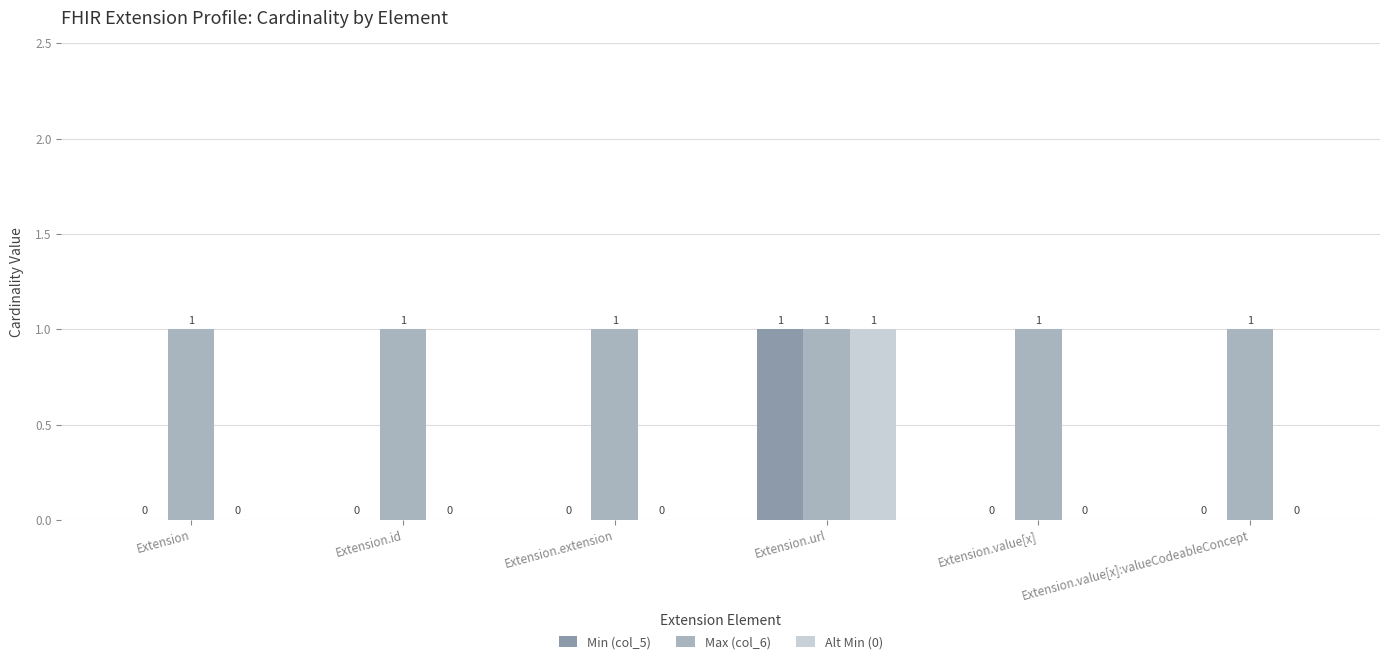

How many Alt Min (0) values are between 0 and 1?

6